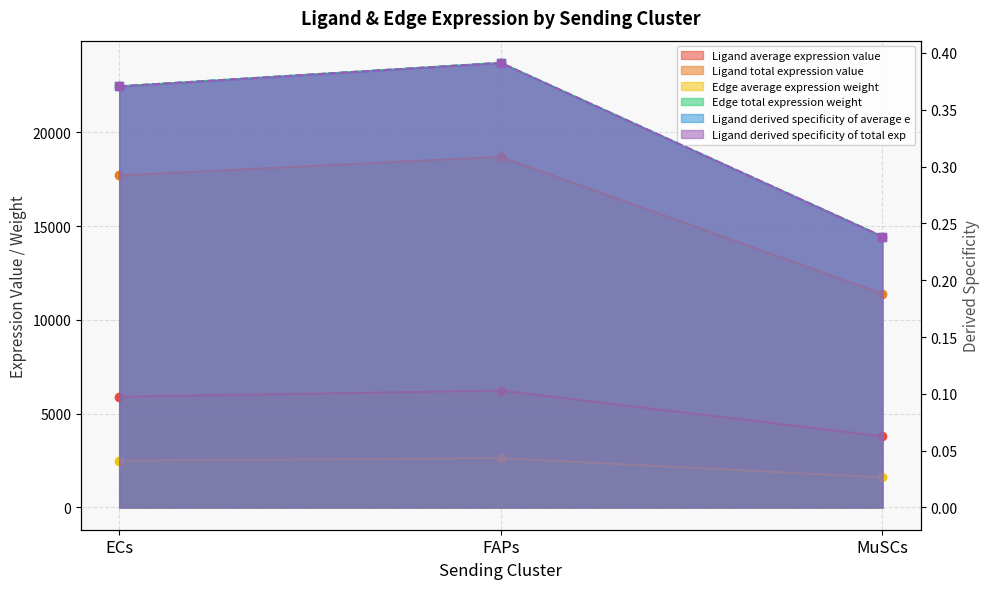

How many lines are shown in the chart?

6